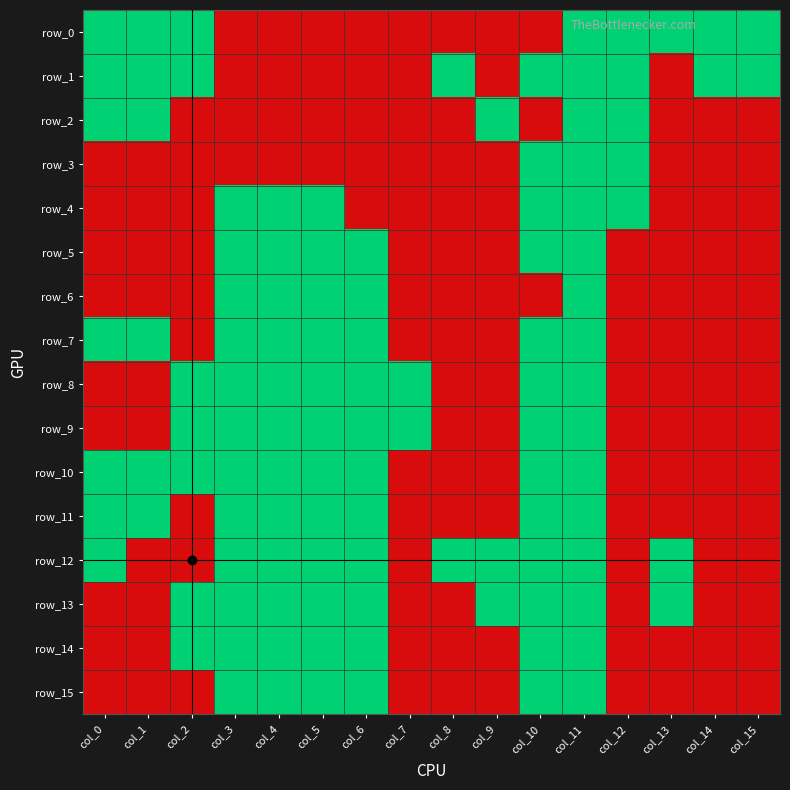

Reading left to right, transcribe all the data shown in this chart.

row_0: 1	1	1	0	0	0	0	0	0	0	0	1	1	1	1	1
row_1: 1	1	1	0	0	0	0	0	1	0	1	1	1	0	1	1
row_2: 1	1	0	0	0	0	0	0	0	1	0	1	1	0	0	0
row_3: 0	0	0	0	0	0	0	0	0	0	1	1	1	0	0	0
row_4: 0	0	0	1	1	1	0	0	0	0	1	1	1	0	0	0
row_5: 0	0	0	1	1	1	1	0	0	0	1	1	0	0	0	0
row_6: 0	0	0	1	1	1	1	0	0	0	0	1	0	0	0	0
row_7: 1	1	0	1	1	1	1	0	0	0	1	1	0	0	0	0
row_8: 0	0	1	1	1	1	1	1	0	0	1	1	0	0	0	0
row_9: 0	0	1	1	1	1	1	1	0	0	1	1	0	0	0	0
row_10: 1	1	1	1	1	1	1	0	0	0	1	1	0	0	0	0
row_11: 1	1	0	1	1	1	1	0	0	0	1	1	0	0	0	0
row_12: 1	0	0	1	1	1	1	0	1	1	1	1	0	1	0	0
row_13: 0	0	1	1	1	1	1	0	0	1	1	1	0	1	0	0
row_14: 0	0	1	1	1	1	1	0	0	0	1	1	0	0	0	0
row_15: 0	0	0	1	1	1	1	0	0	0	1	1	0	0	0	0